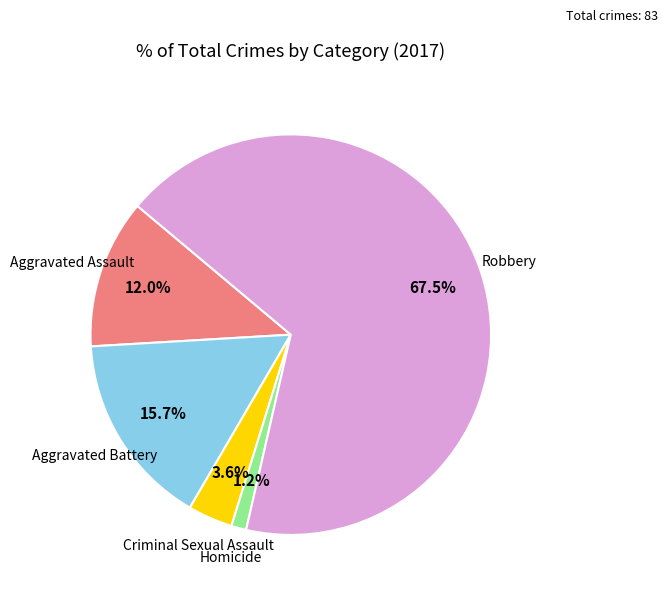

Is there a majority slice in this chart?

Yes